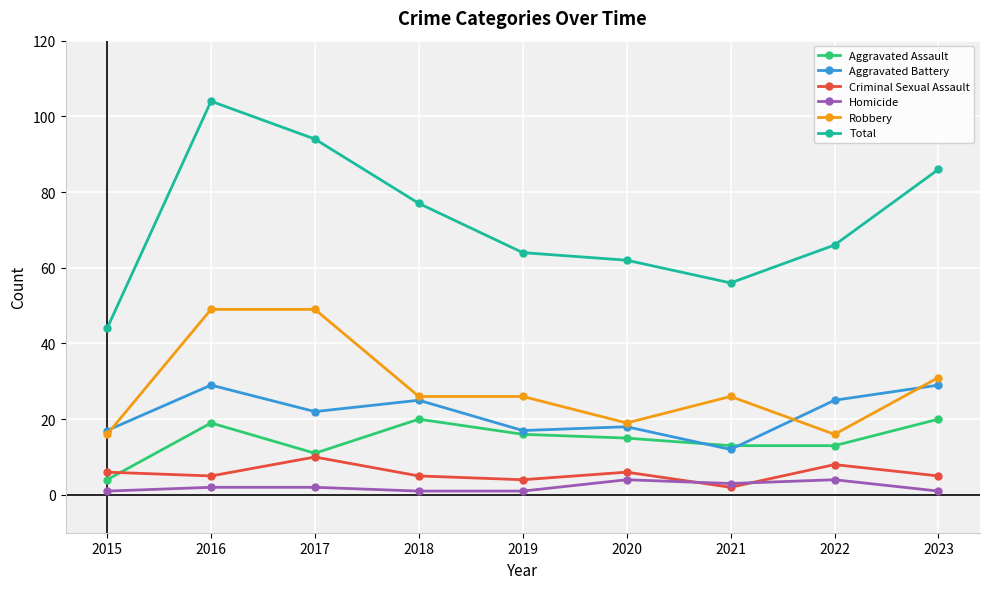

How many data points does each series have?

9